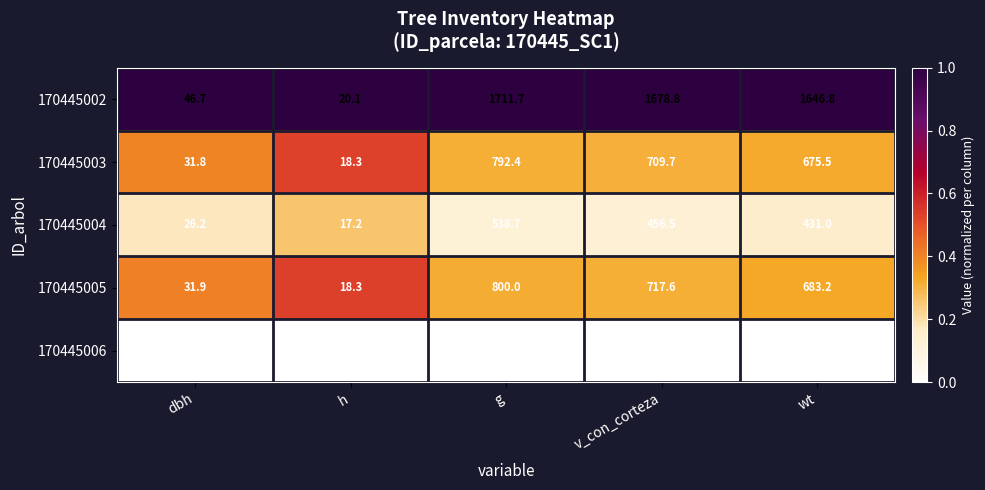

At which label is 170445004 closest to 277?

wt